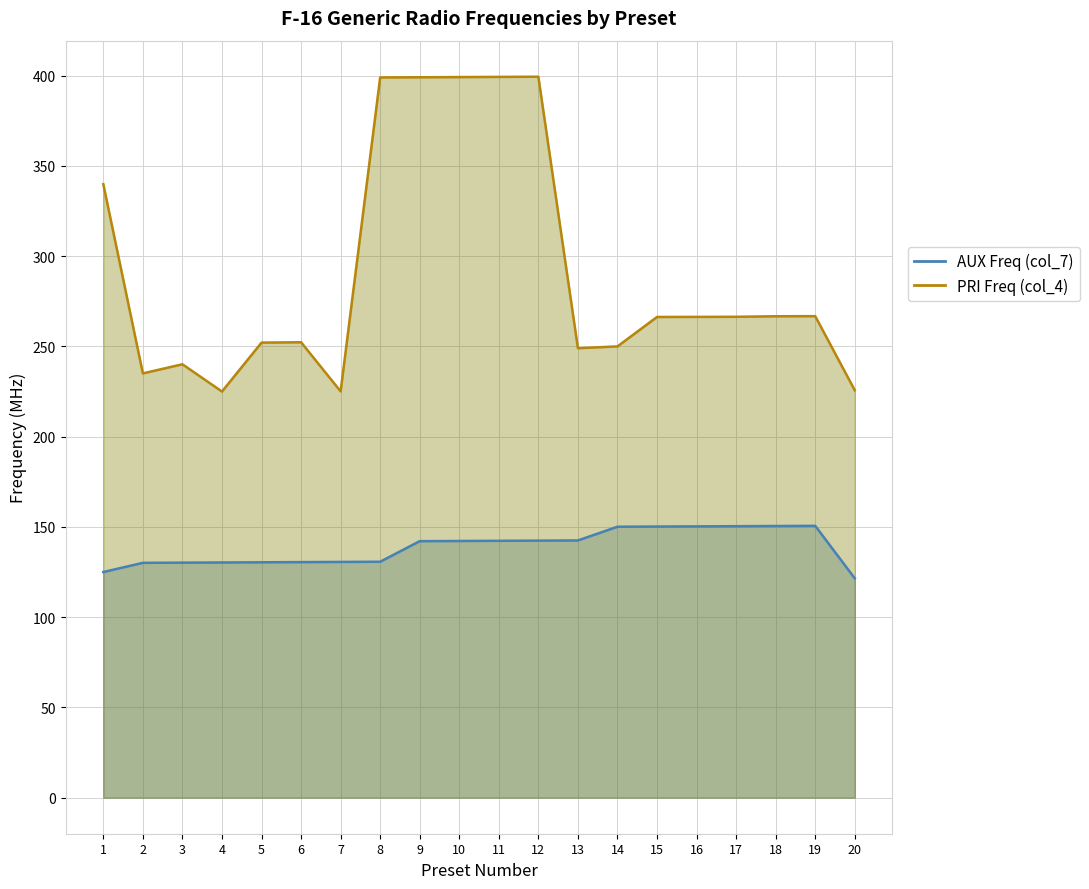

What is the value of the AUX Freq (col_7) point at the 3rd from the left?

130.2